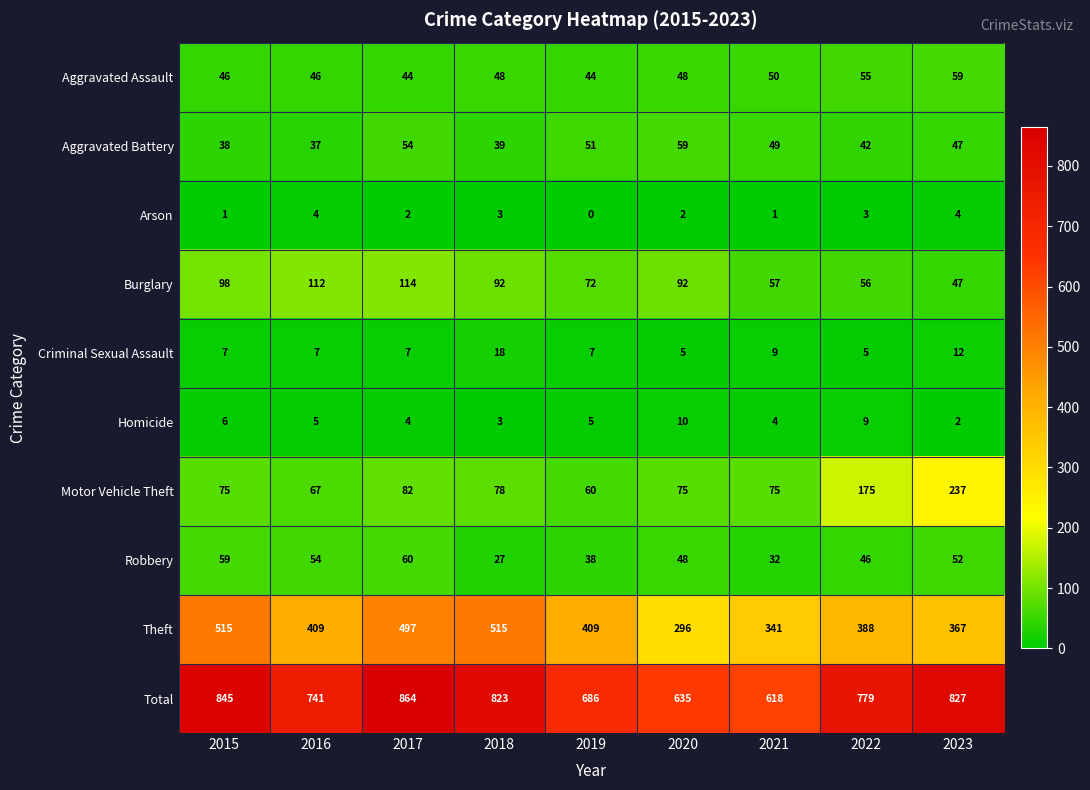

Is it true that Criminal Sexual Assault equals 9 at 2018?

False